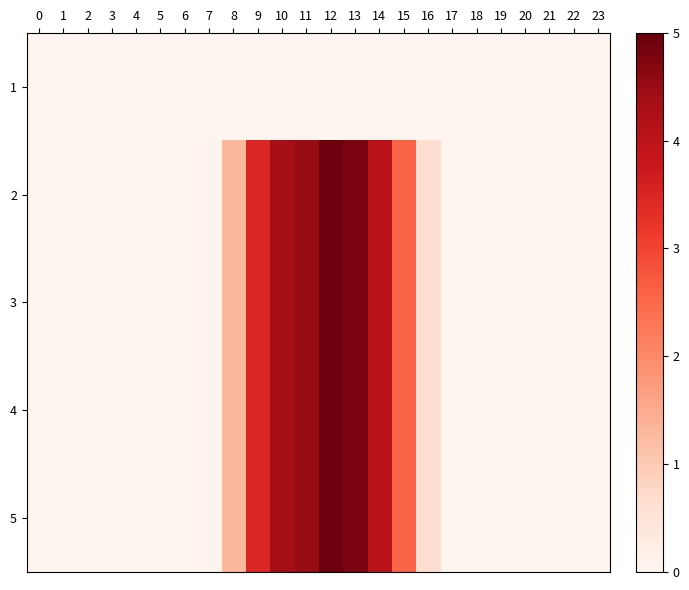

At how many categories does at least one series exceed 1?

8